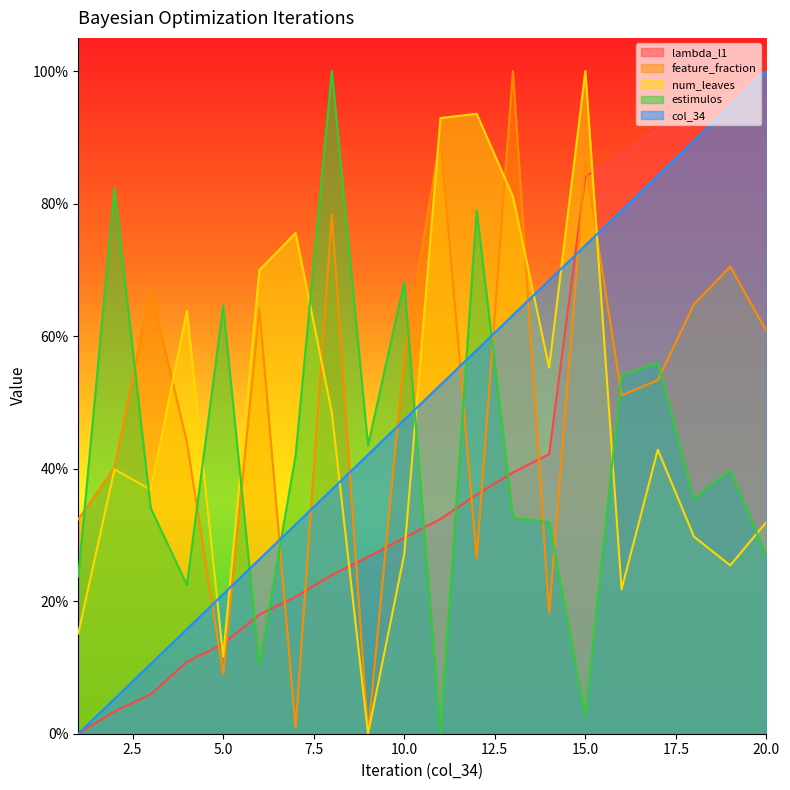

What is the sum of the num_leaves values at 9 and 8?

0.5